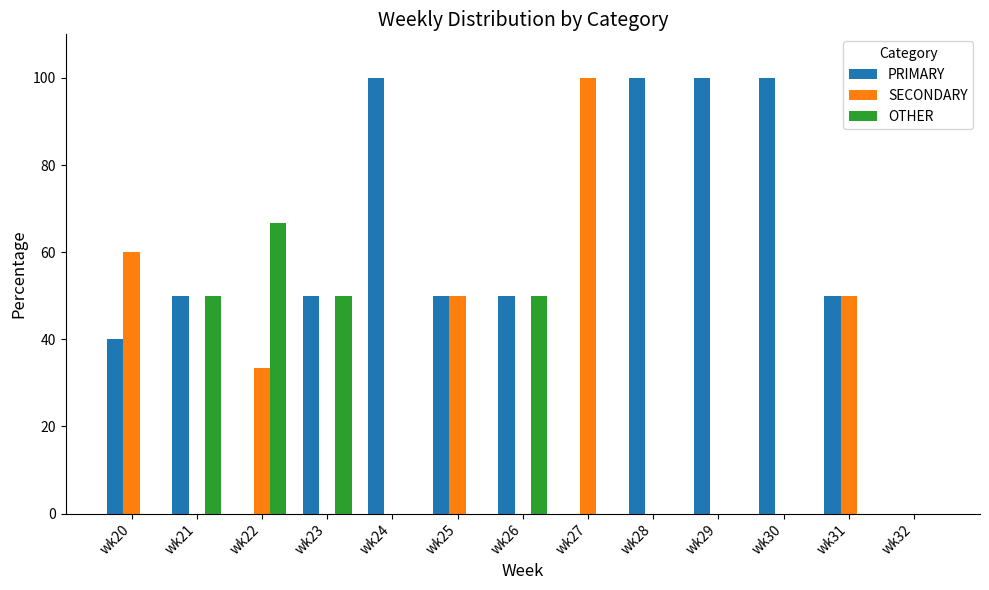

Which series has the largest total across all categories?

PRIMARY